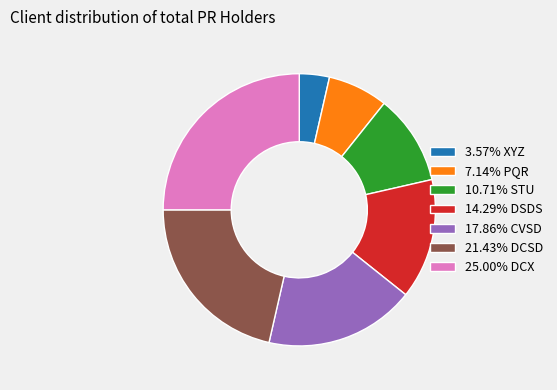

Combined, do 25.00% DCX and 21.43% DCSD account for over 50%?

No